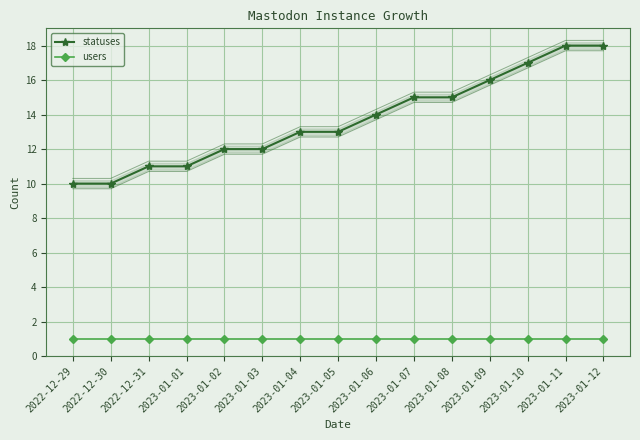

What are all the series names shown in the legend?

statuses, users